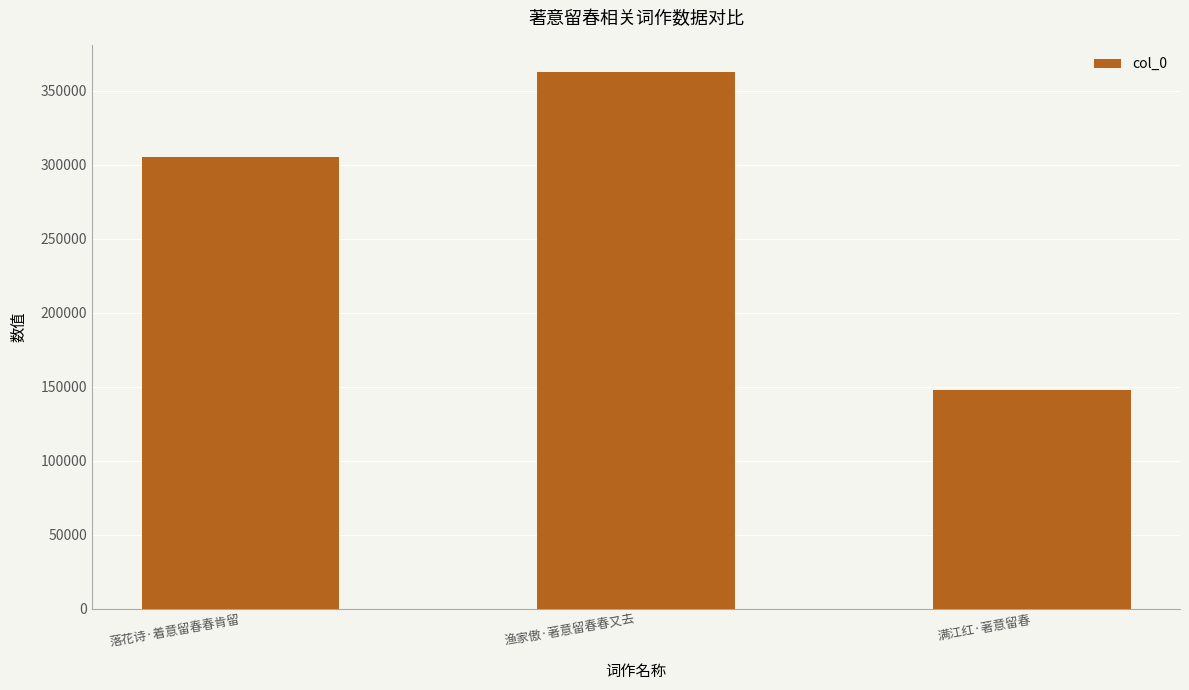

Is it true that the value at 满江红·著意留春 is 148023?

True